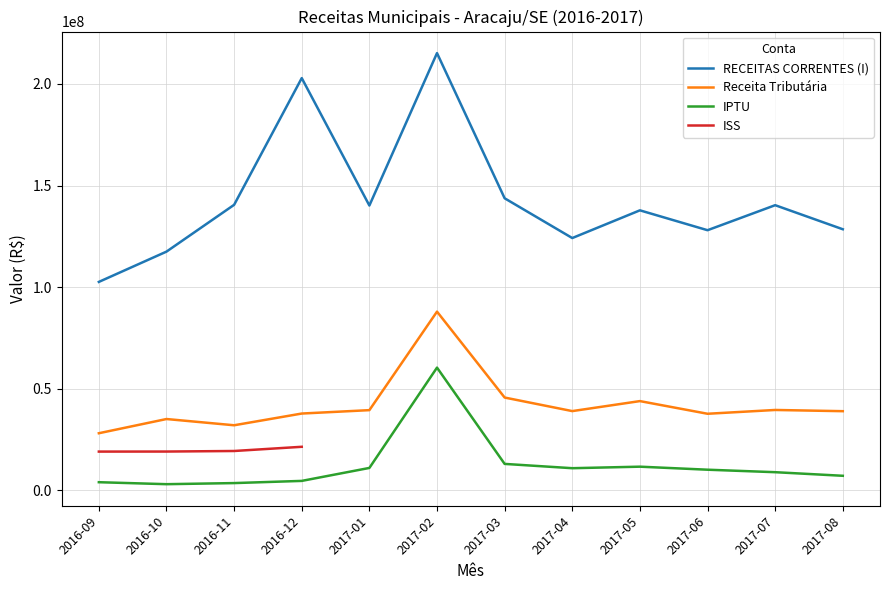

True or false: Receita Tributária and IPTU cross at least once.

False